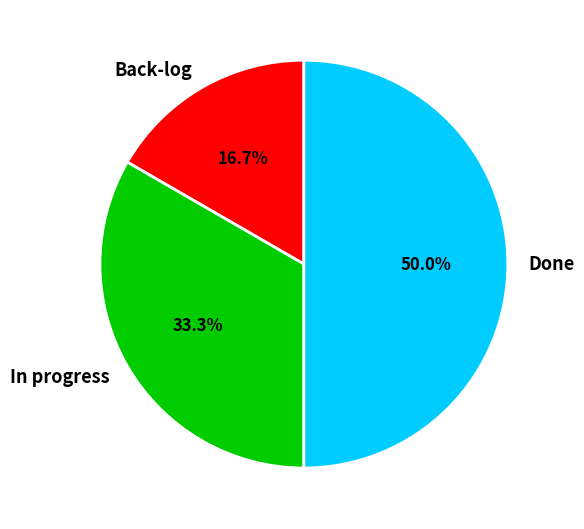

To the nearest percent, what percentage of the pie is In progress?

33%